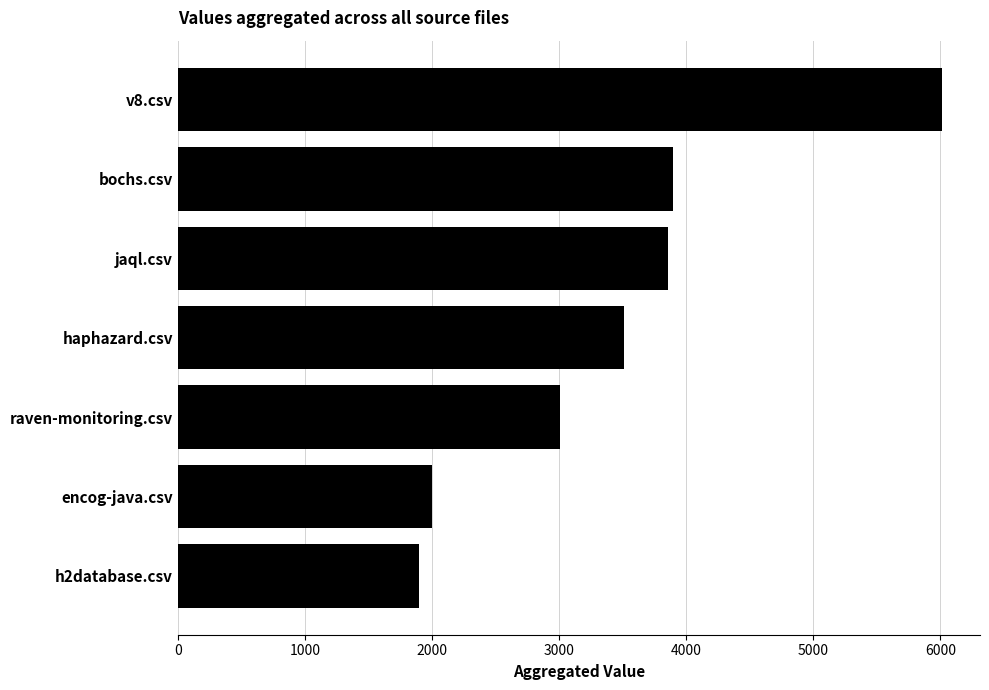

What is the maximum value shown in the chart?

6011.5